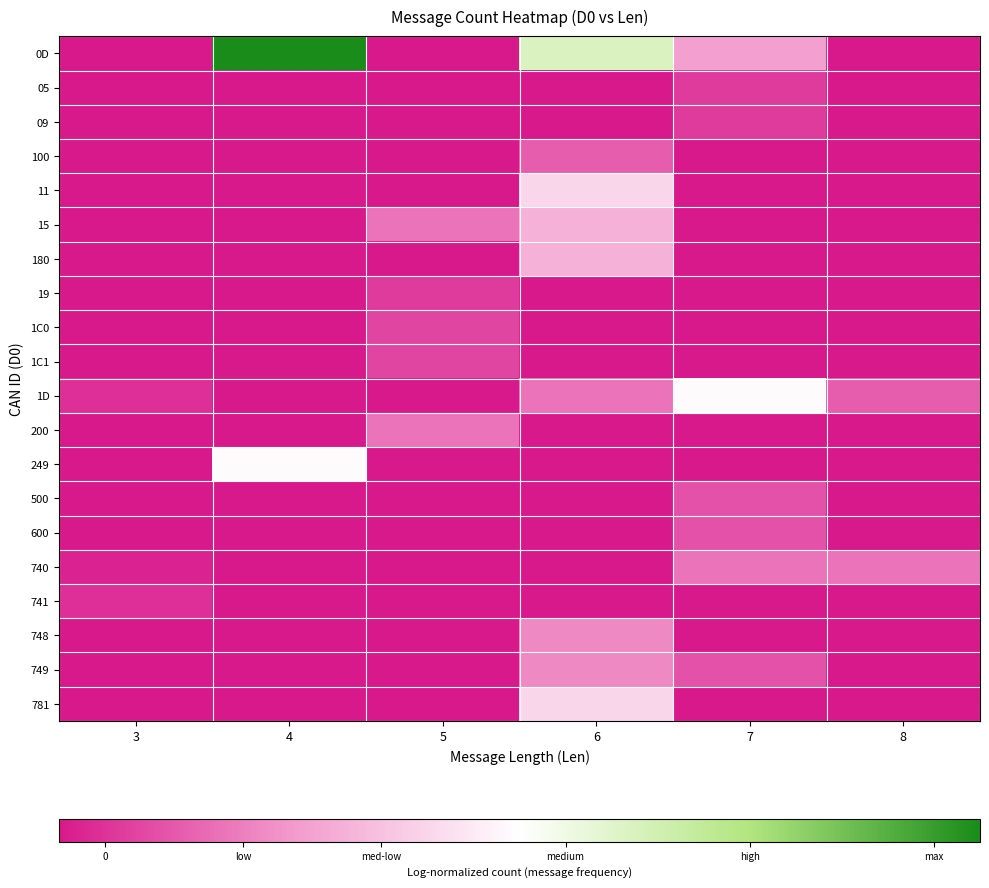

Rank the series at 6 from lowest to highest value.

05, 09, 19, 1C0, 1C1, 200, 249, 500, 600, 740, 741, 100, 1D, 748, 749, 15, 180, 11, 781, 0D